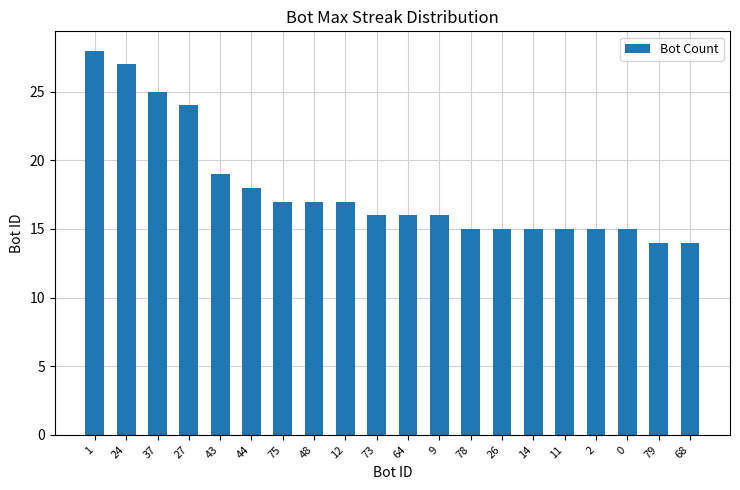

Reading left to right, list all the values displayed in this chart.

28	27	25	24	19	18	17	17	17	16	16	16	15	15	15	15	15	15	14	14